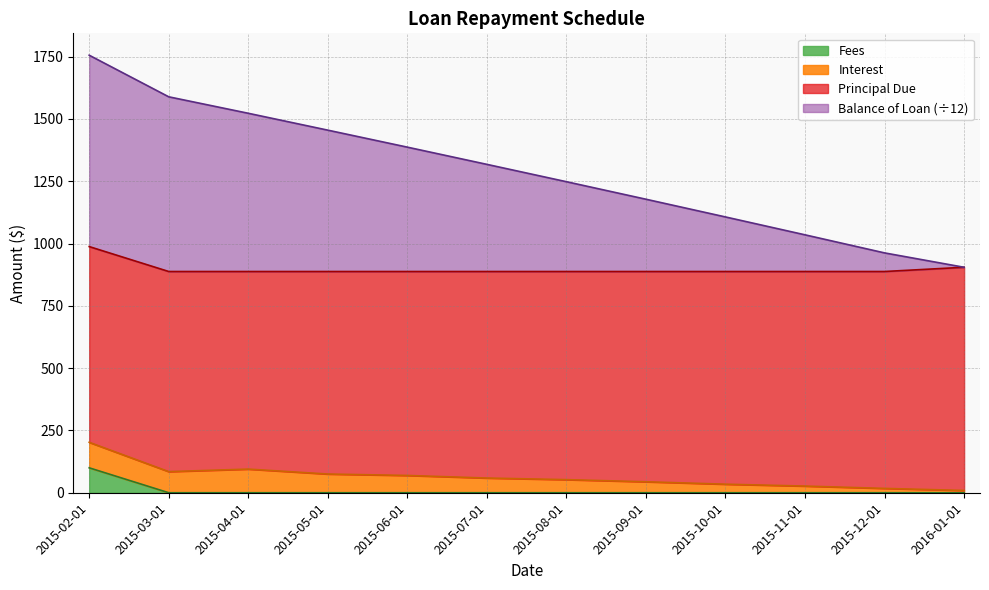

True or false: Balance of Loan and Fees cross at least once.

False